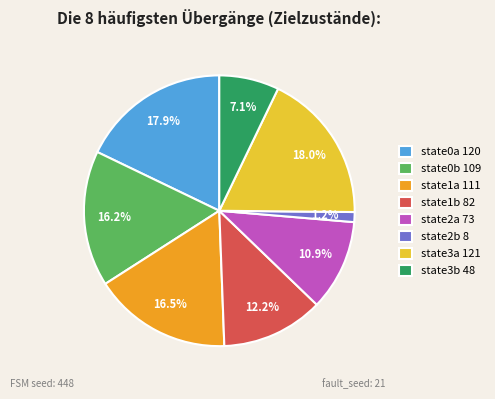

Approximately how many times larger is the value at state3b 48 compared to state0a 120?

0.4